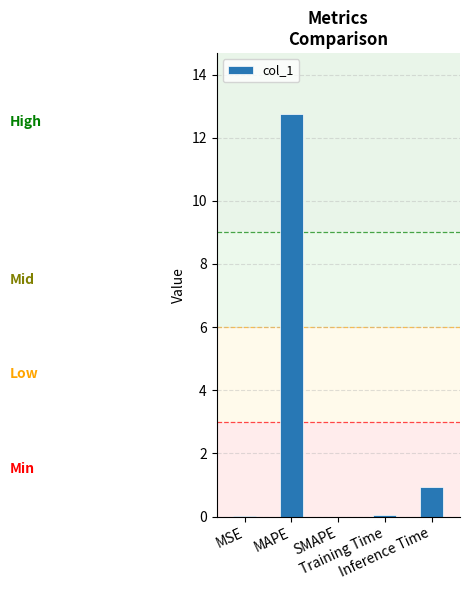

What is the ratio of the value at Inference Time to the value at MAPE?

0.1